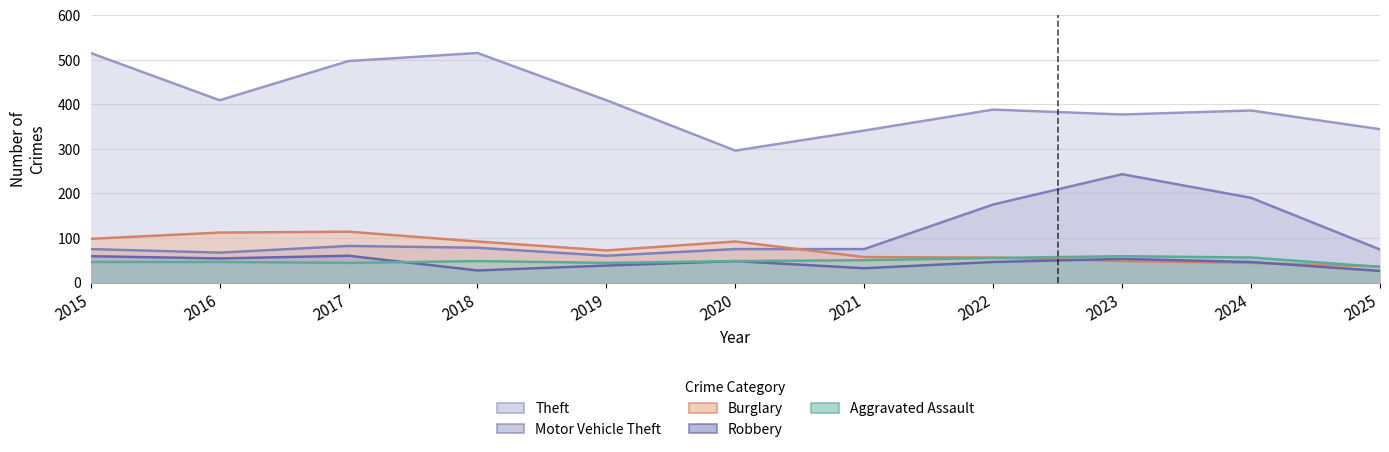

Which series changed the most between 2017 and 2022?

Theft